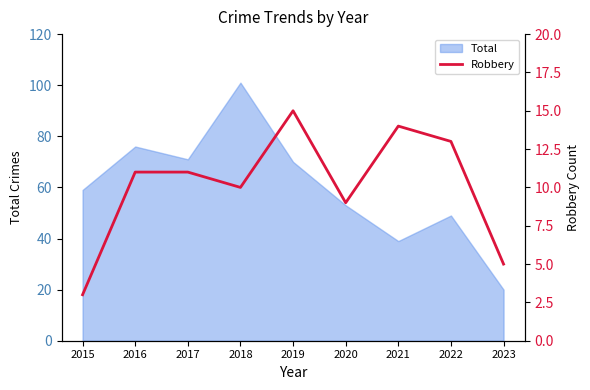

What is the sum of all values?

91